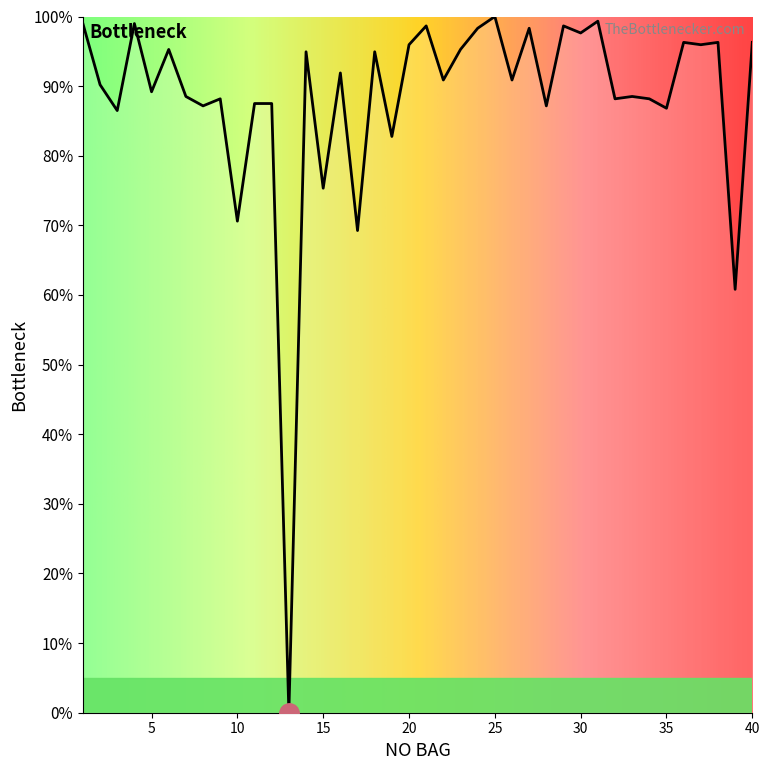

What is the maximum value shown in the chart?

100.0